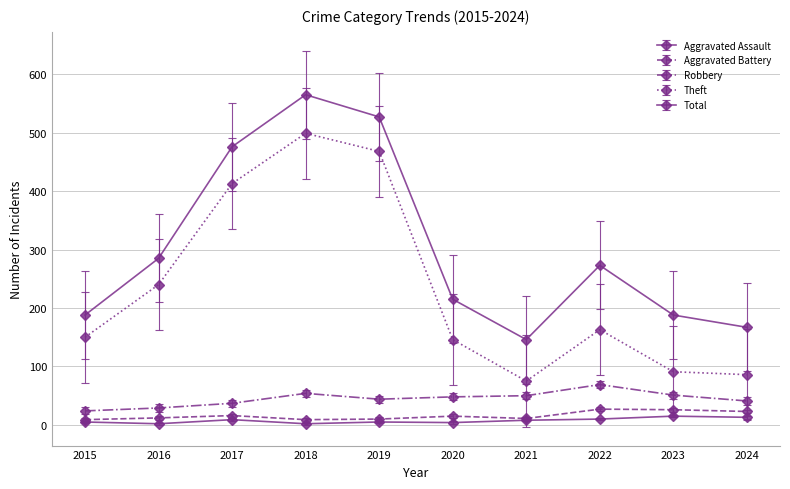

The Robbery series shows 48.0 at 2020. True or false?

True